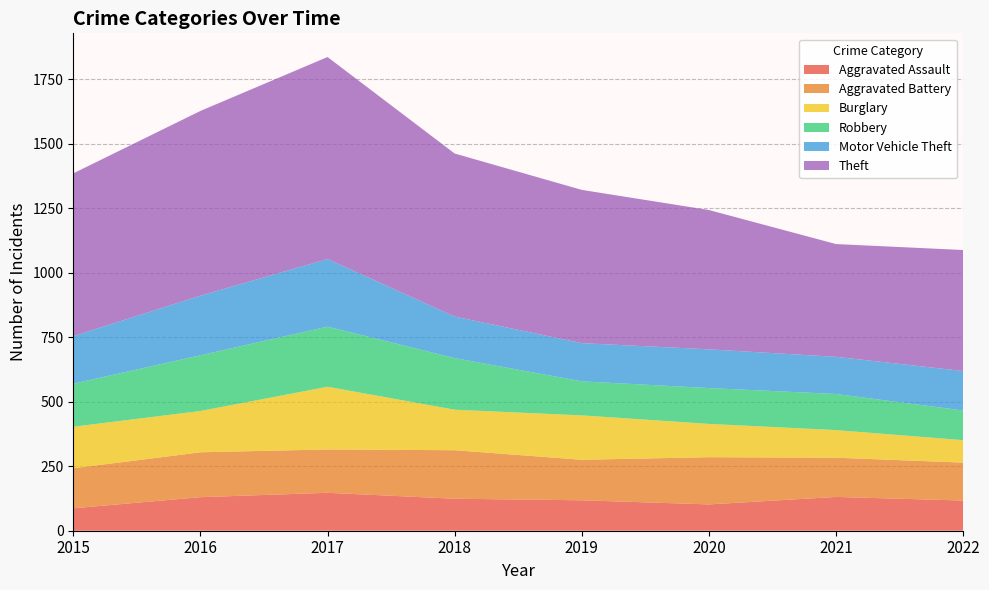

Reading left to right, list all the values displayed in this chart.

Aggravated Assault: 87	130	147	124	118	102	131	117
Aggravated Battery: 155	174	168	188	157	183	152	147
Burglary: 161	160	243	157	172	129	107	87
Robbery: 167	216	233	200	132	139	140	115
Motor Vehicle Theft: 184	231	262	161	148	150	144	153
Theft: 631	716	783	632	594	540	437	469